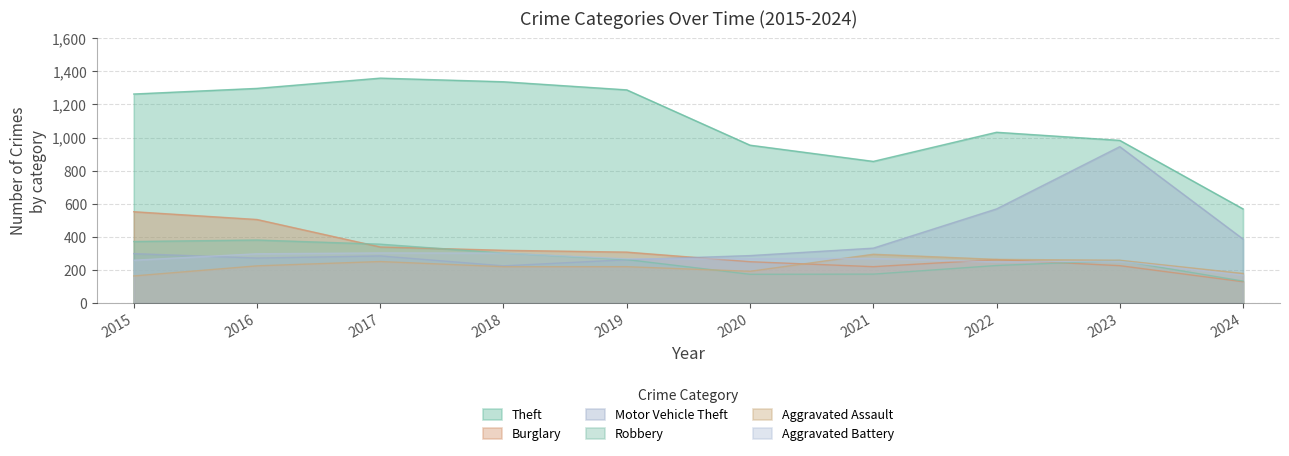

At which category does Theft reach its first local valley?

2021